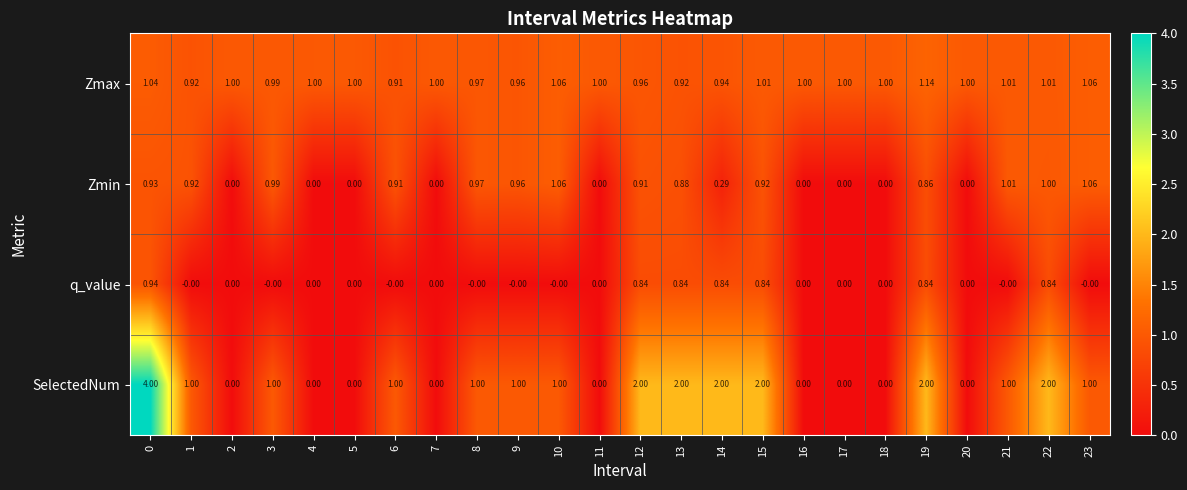

Rank the series at 19 from lowest to highest value.

q_value, Zmin, Zmax, SelectedNum